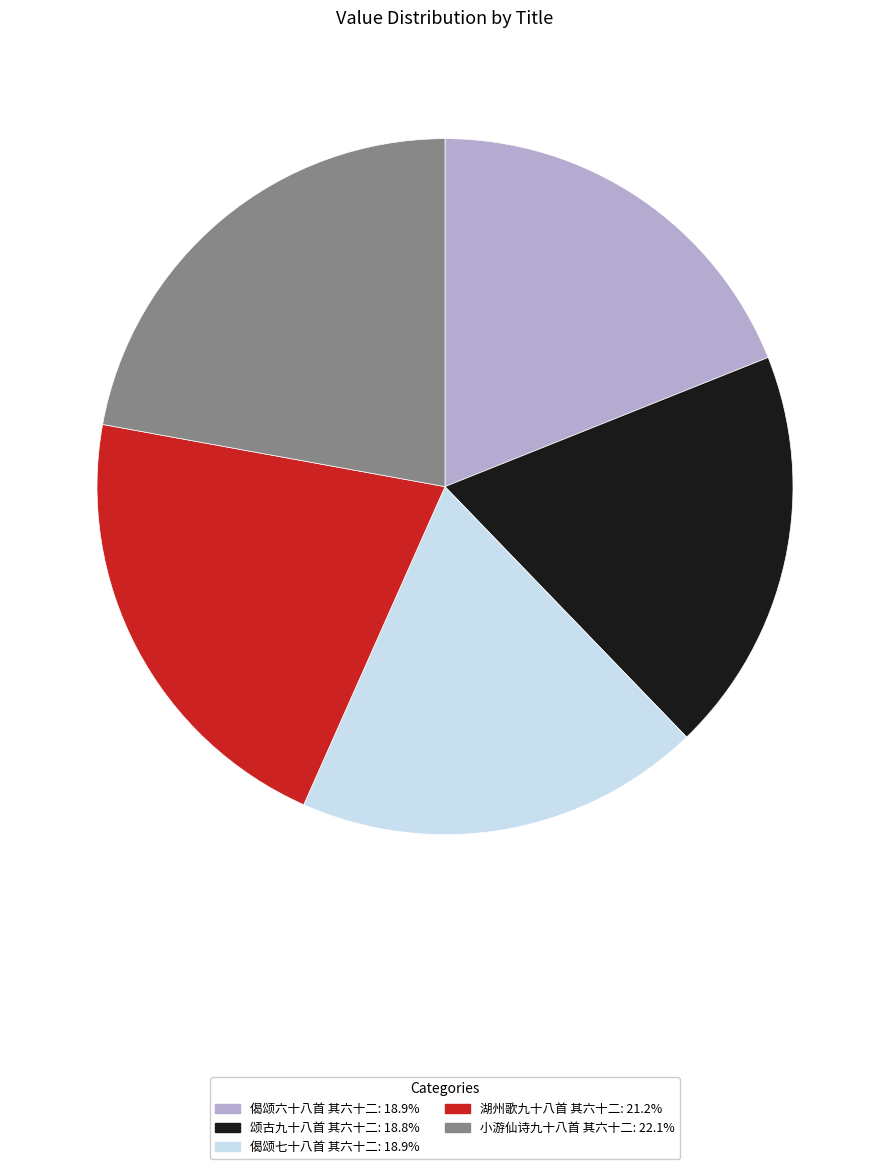

Approximately how many times larger is the value at 偈颂六十八首 其六十二 compared to 颂古九十八首 其六十二?

1.0